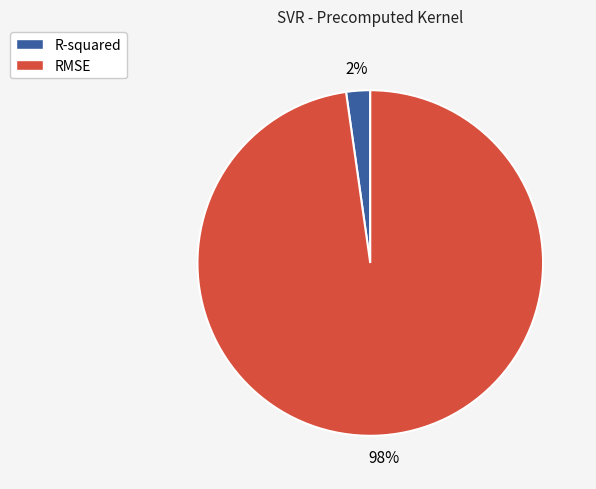

How many segments does this pie chart have?

2